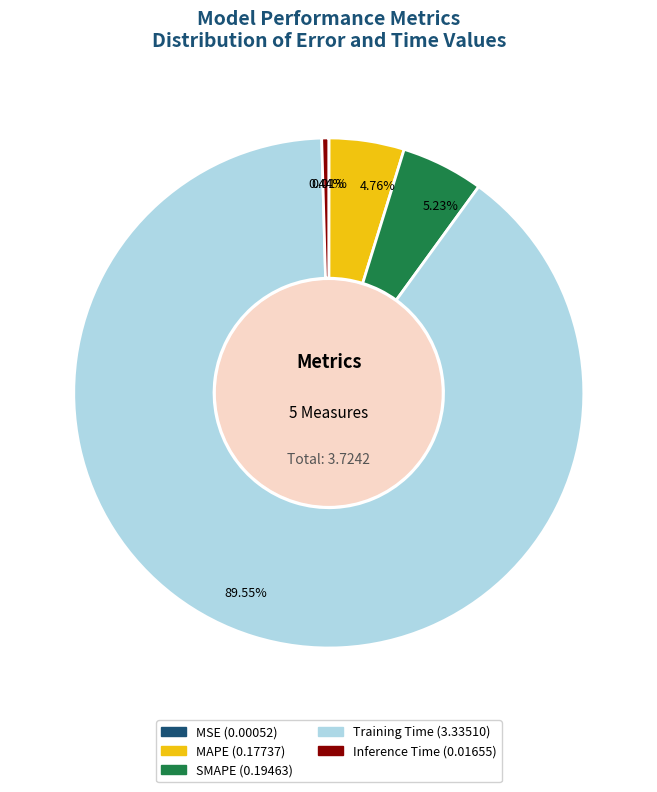

Is it true that Inference Time is 12% of the pie?

False